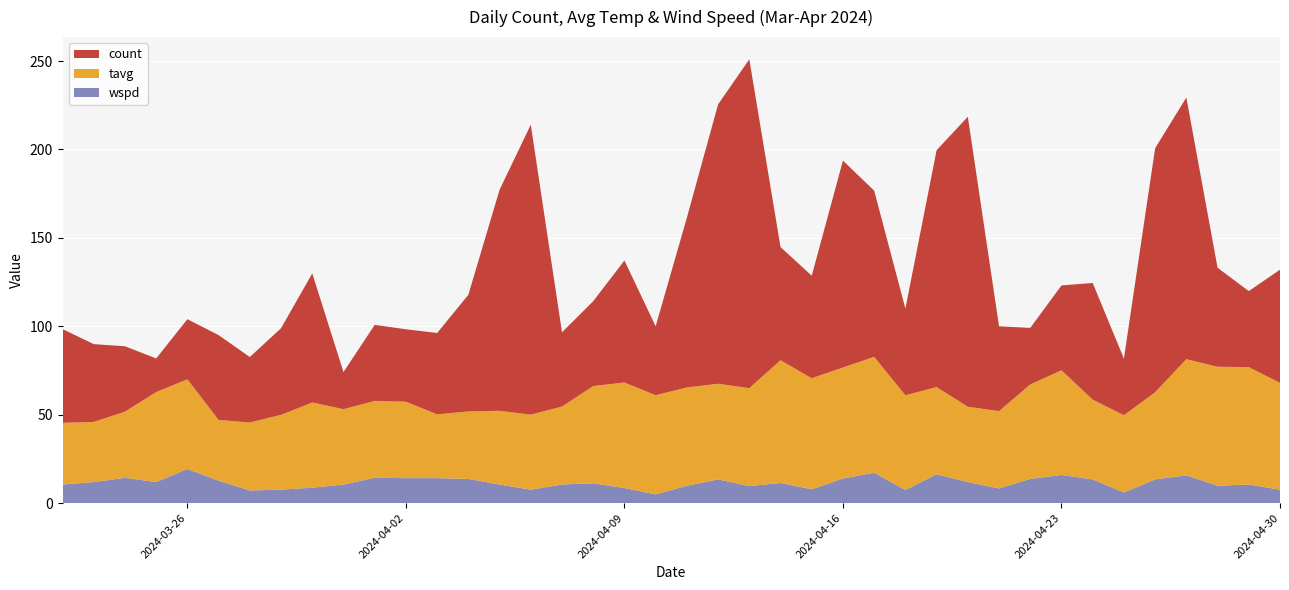

Reading left to right, transcribe all the data shown in this chart.

count: 53.0	44.0	37.0	19.0	34.0	48.0	37.0	49.0	73.0	21.0	43.0	41.0	46.0	66.0	125.0	164.0	42.0	48.0	69.0	39.0	96.0	158.0	186.0	64.0	58.0	117.0	94.0	49.0	134.0	164.0	48.0	32.0	48.0	66.0	32.0	138.0	148.0	56.0	43.0	64.0
tavg: 34.9	34.0	37.4	50.9	50.7	34.3	38.5	42.3	48.2	42.6	43.5	43.2	36.1	38.1	41.7	42.4	44.1	55.0	59.7	56.1	55.6	54.1	55.4	69.4	62.8	62.8	65.5	53.6	49.3	42.6	43.7	53.4	59.2	45.1	43.7	49.3	65.7	67.3	66.4	60.4
wspd: 10.5	11.9	14.3	11.9	19.3	12.7	7.1	7.6	8.7	10.5	14.3	14.1	14.1	13.7	10.5	7.6	10.5	11.2	8.5	4.9	9.8	13.4	9.6	11.4	7.8	13.9	17.2	7.4	16.3	11.9	8.3	13.7	15.9	13.4	6.0	13.4	15.7	9.8	10.5	7.6